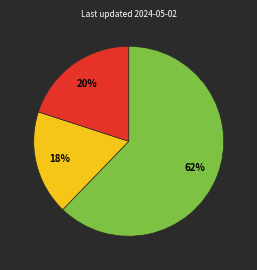

Is there any slice that represents more than half of the pie?

Yes